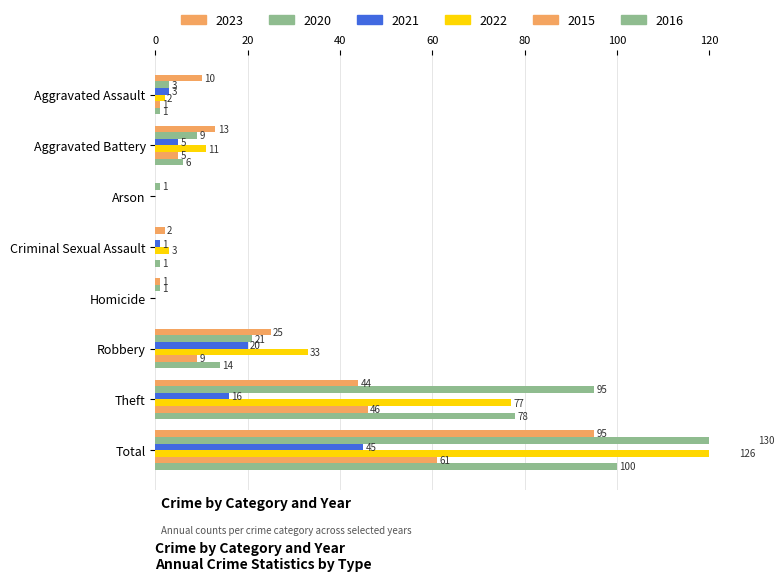

What is the value of the 2016 bar at the 4th from the left?

1